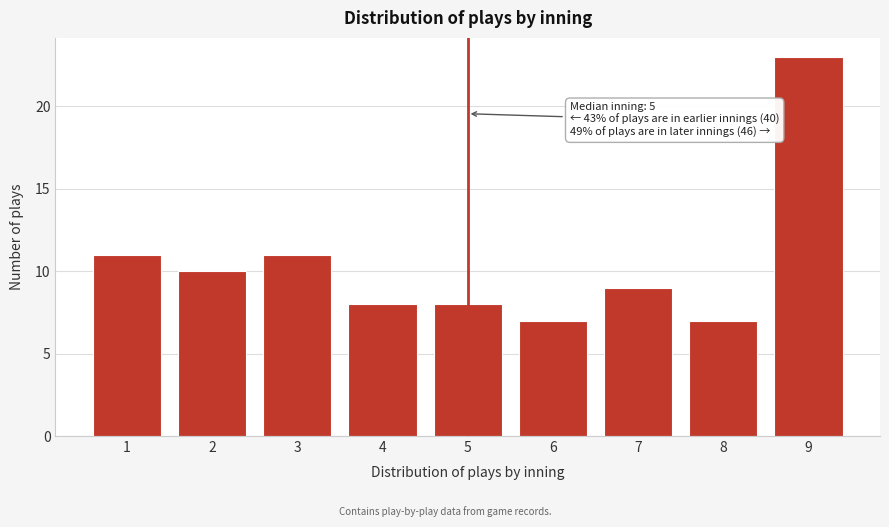

Reading right to left, extract all data points from this chart.

9=23	8=7	7=9	6=7	5=8	4=8	3=11	2=10	1=11